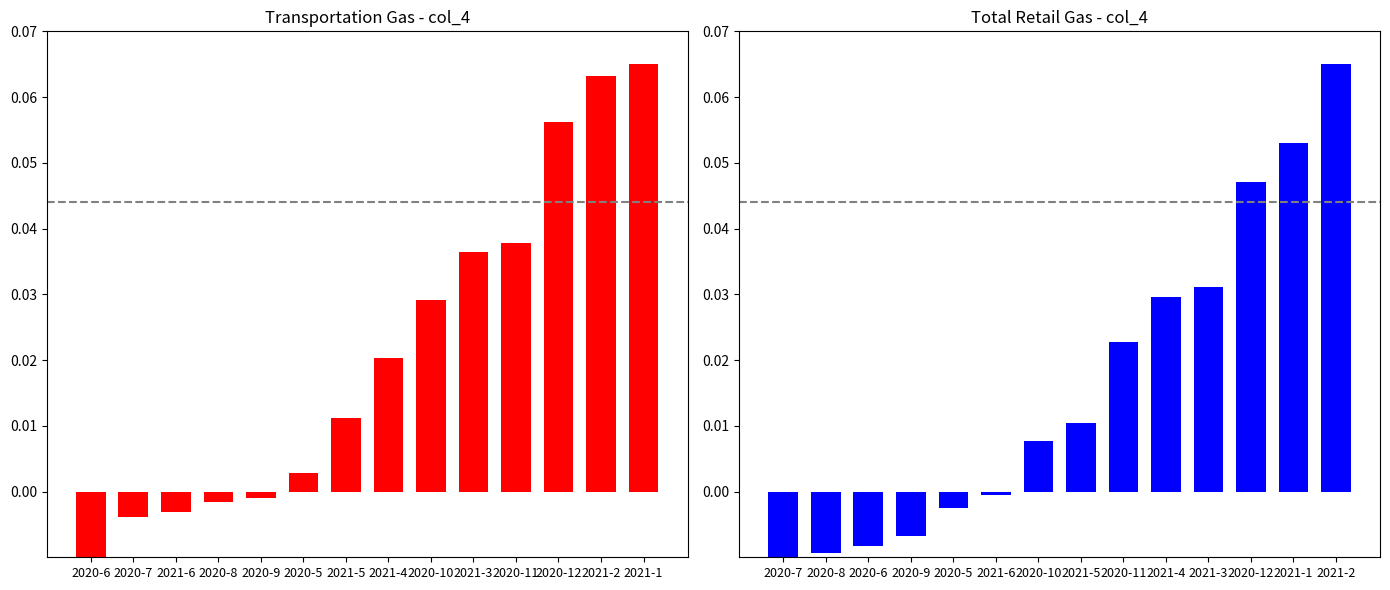

At which category does the chart reach its peak across all series?

2021-1